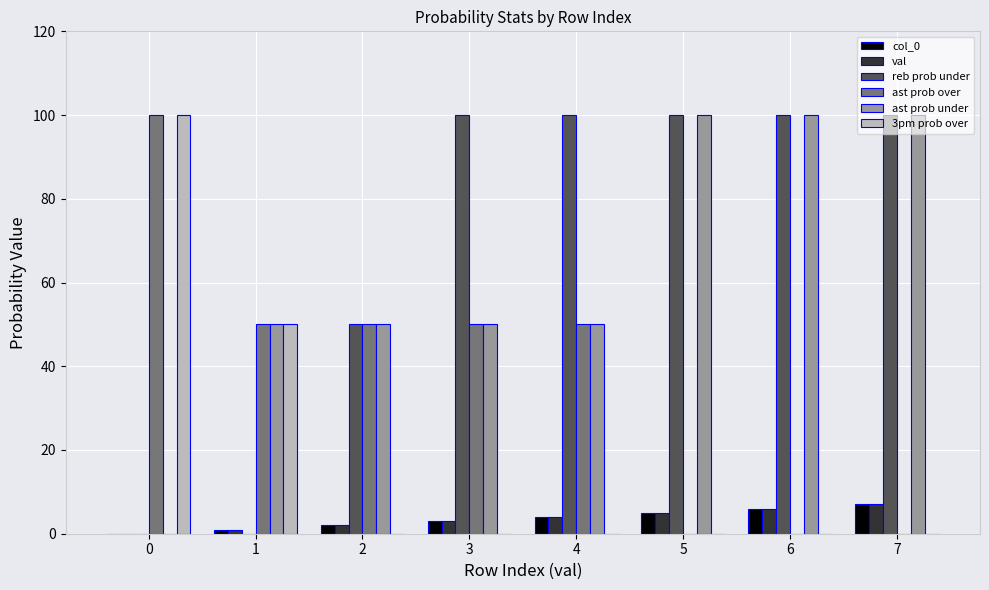

True or false: 3pm prob over has a value of 0 at 5.

True